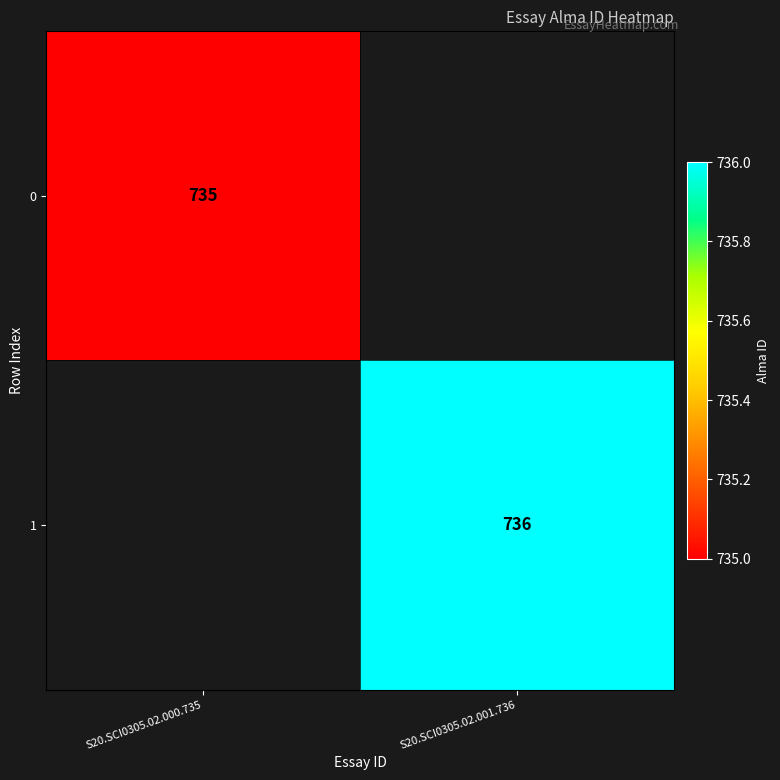

The 0 series shows 1299 at S20.SCI0305.02.000.735. True or false?

False